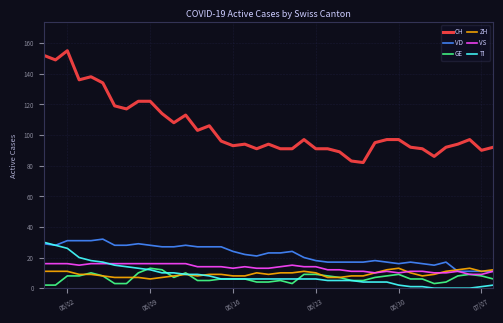

Which series has the largest total across all categories?

CH